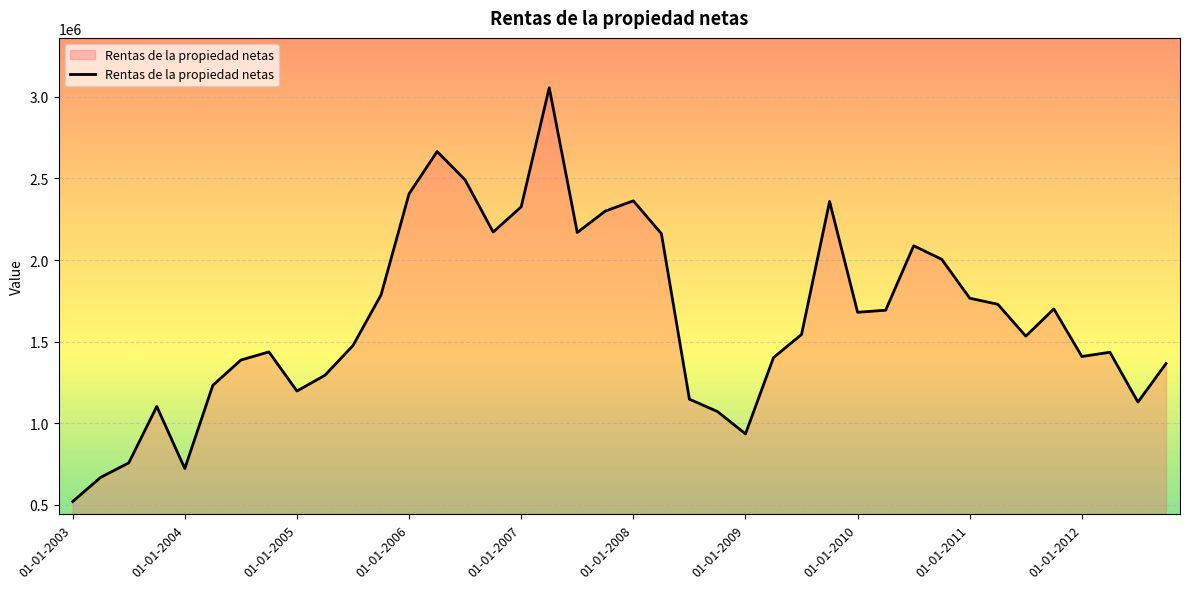

What is the minimum value shown in the chart?

520035